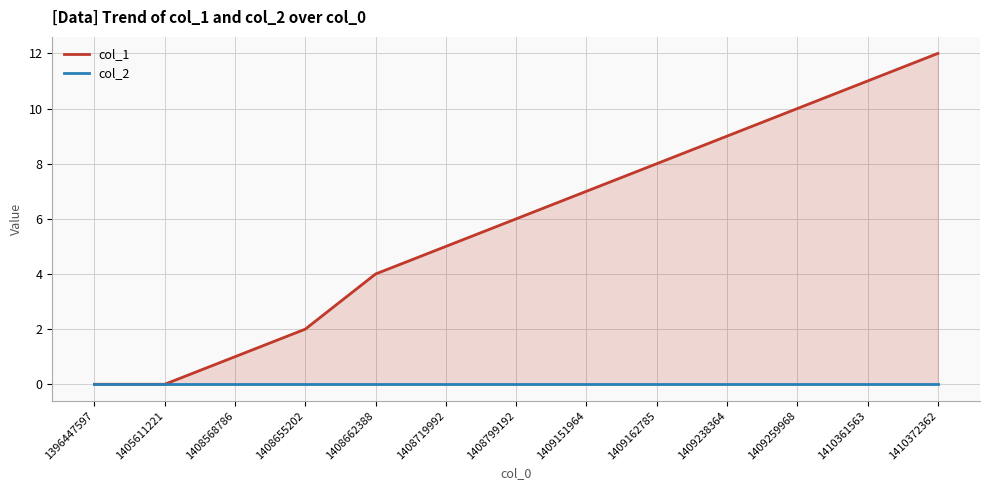

Is the value of col_2 at 1410361563 greater than the value of col_1 at 1405611221?

No